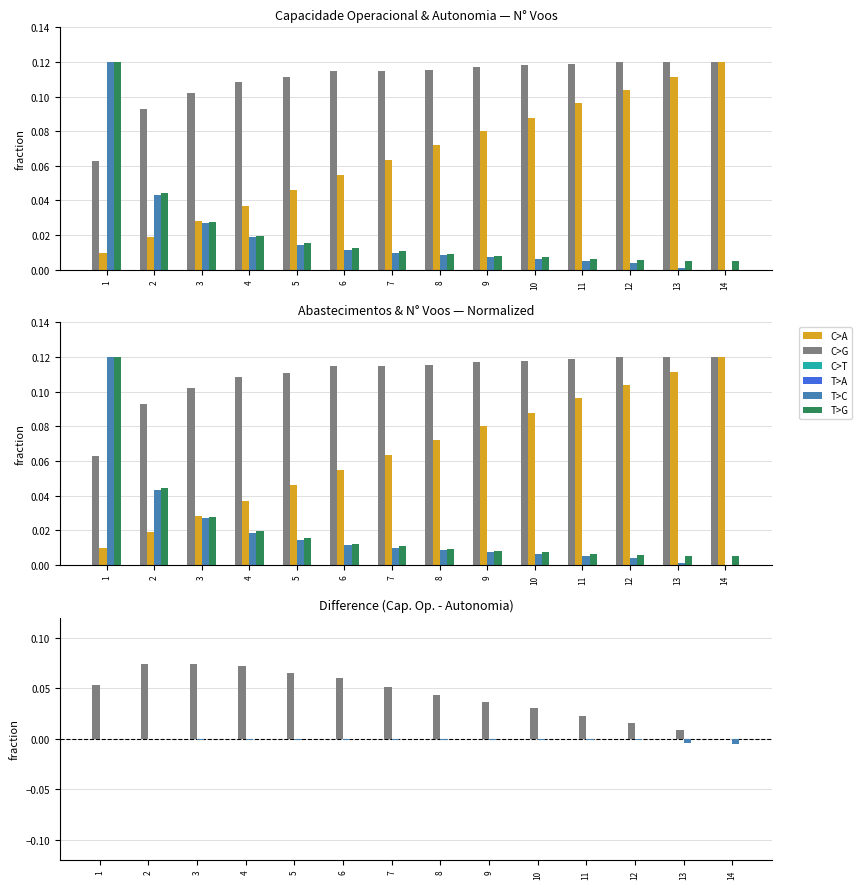

Which series changed the most between 9 and 10?

Autonomia Projetada [h]